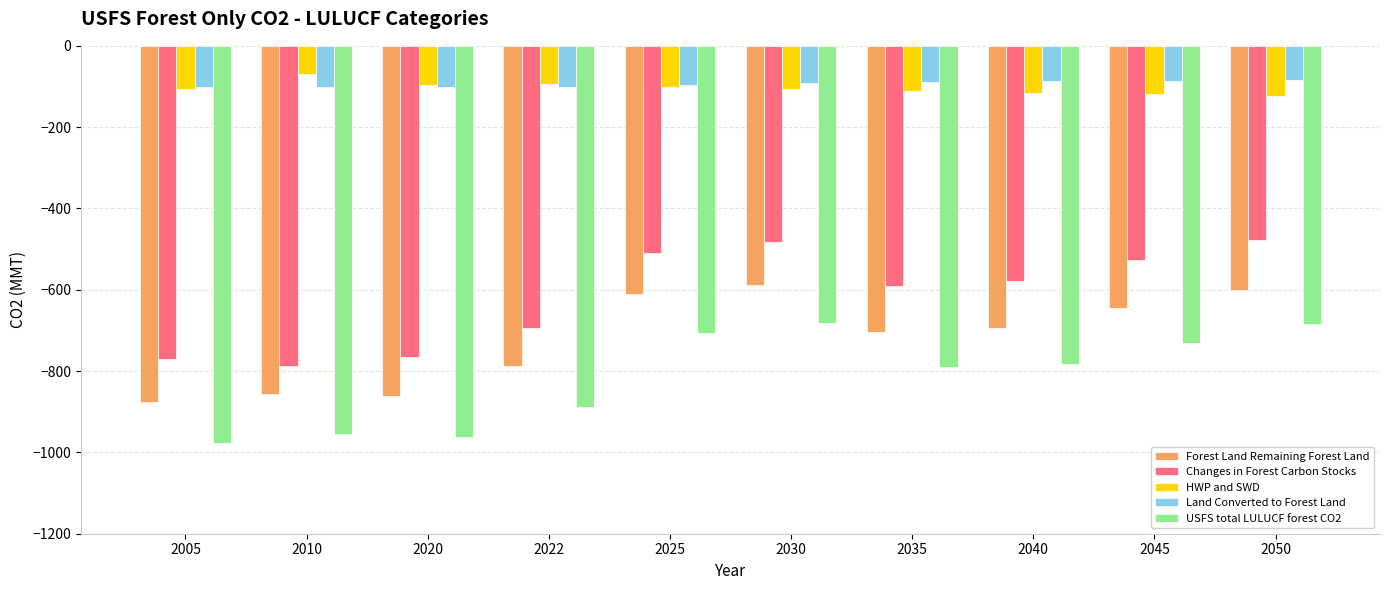

Is the value of HWP and SWD at 2050 greater than the value of Land Converted to Forest Land at 2025?

No